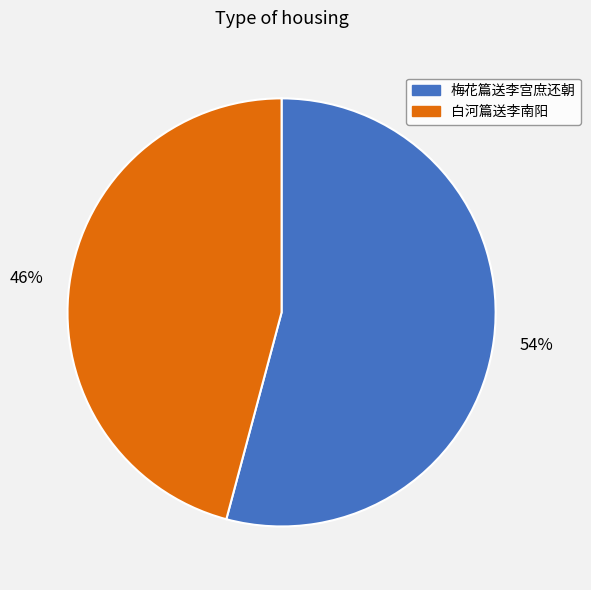

Rank the categories by value from lowest to highest.

白河篇送李南阳, 梅花篇送李宫庶还朝